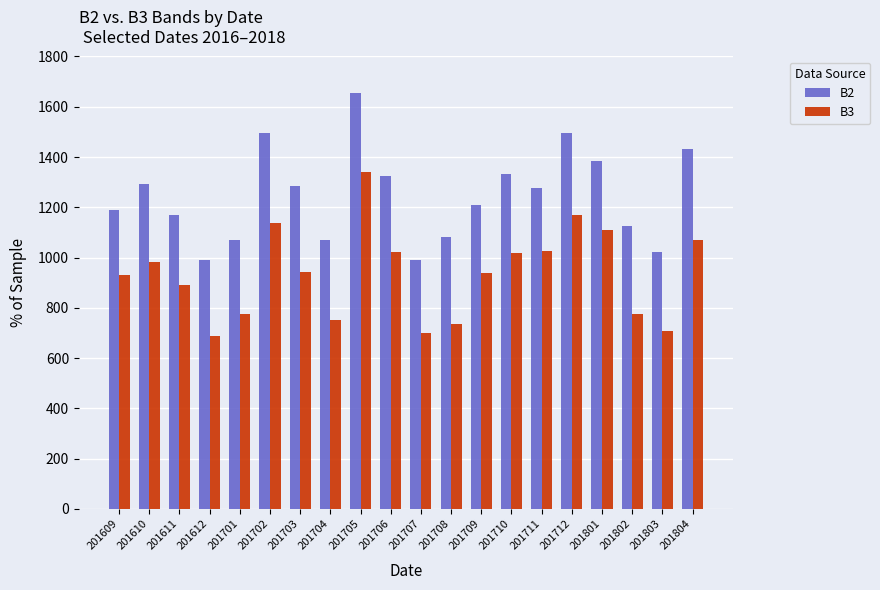

What is the difference between the B3 values at 201802 and 201801?

336